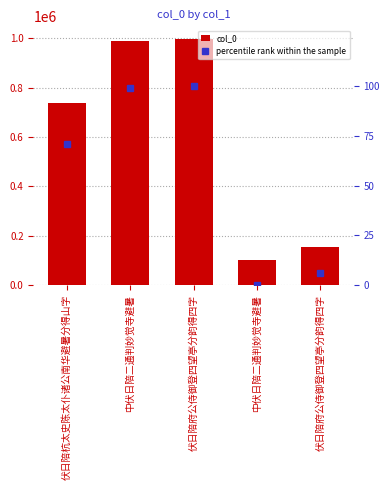

What is the sum of all col_0 values?

2989087.0